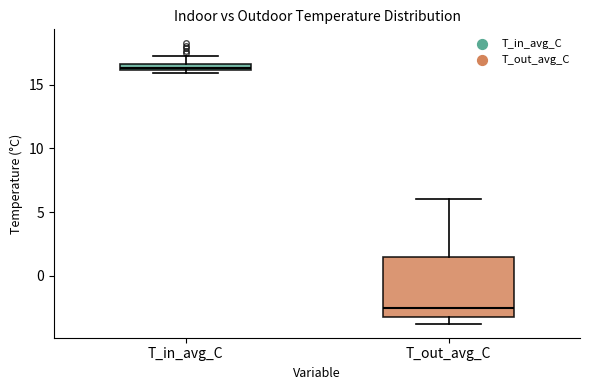

Which box is the tallest, from its lower edge to its upper edge?

T_out_avg_C